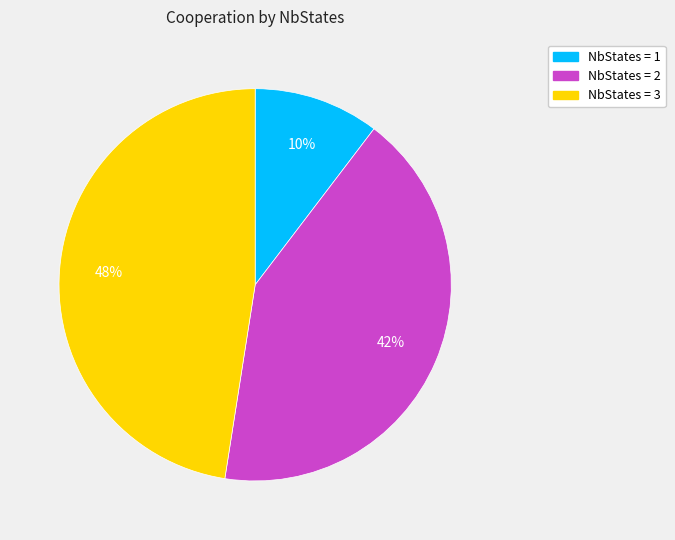

Is there any slice that represents more than half of the pie?

No